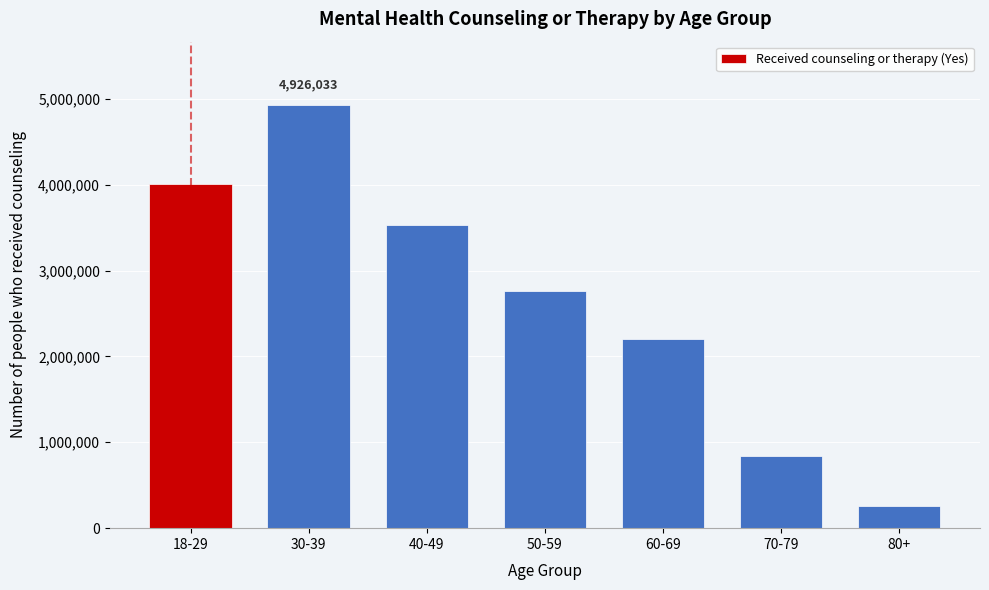

Reading right to left, what are all the values shown in this chart?

80+=259494	70-79=846042	60-69=2205242	50-59=2756061	40-49=3533039	30-39=4926033	18-29=4010455